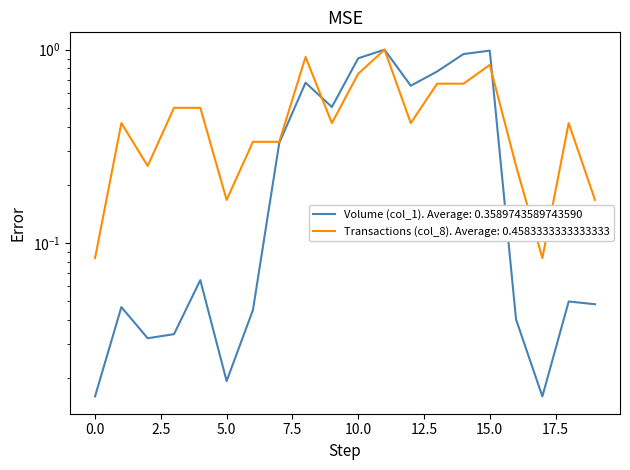

Is the value of Transactions (col_8) at 17 greater than the value of Volume (col_1) at 9?

No